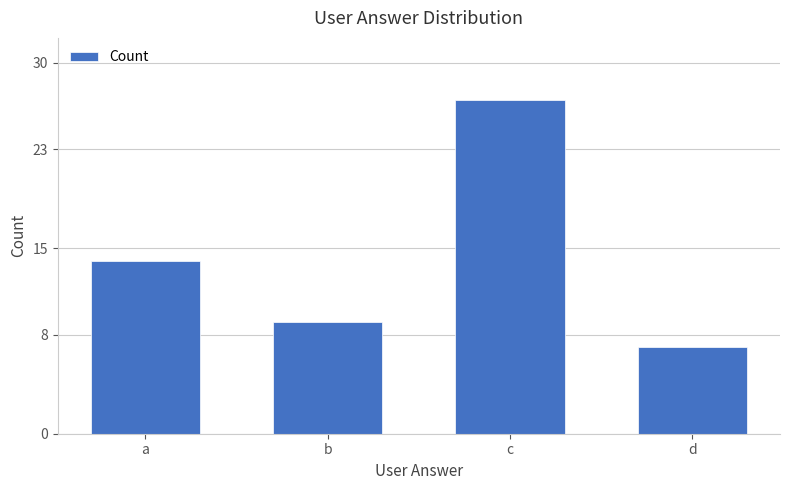

Count the number of categories in the chart.

4